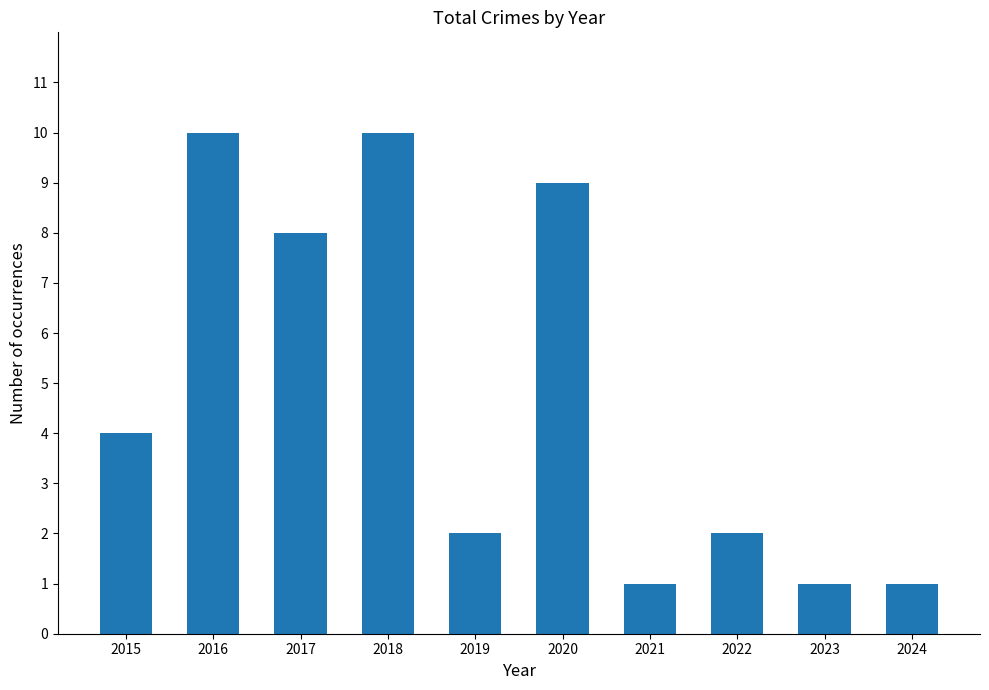

What is the ratio of the value at 2020 to the value at 2021?

9.0